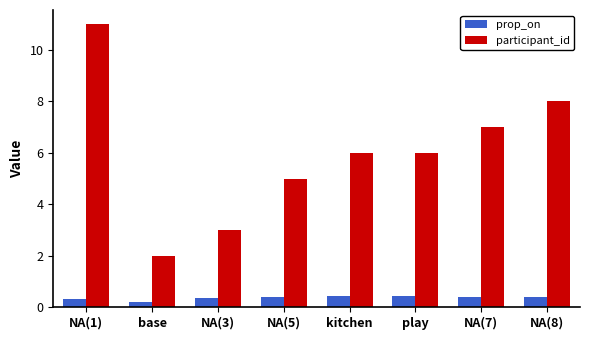

What is the difference between the maximum and minimum values in the prop_on series?

0.3